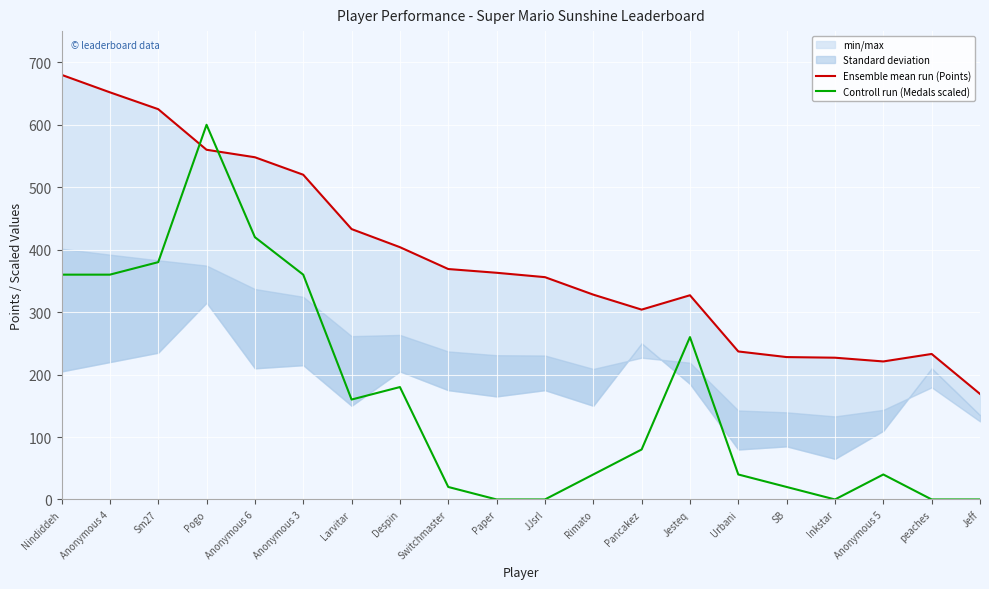

At which label does Ensemble mean run (Points) reach its minimum?

Jeff